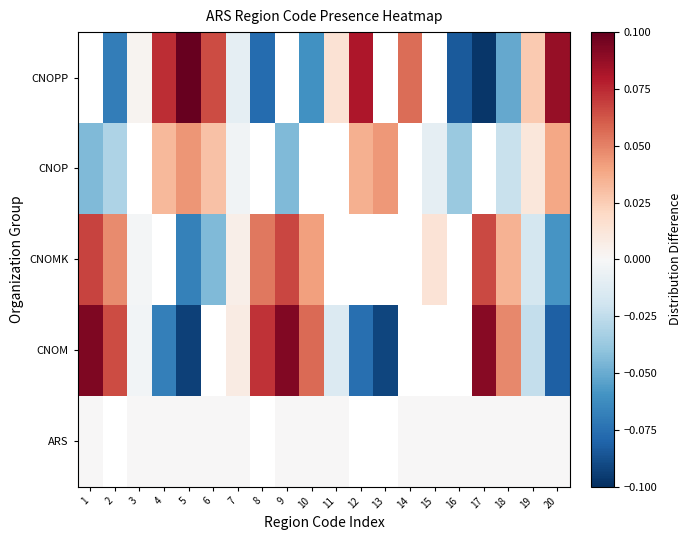

The value of CNOP at 20 is 0.0. True or false?

True